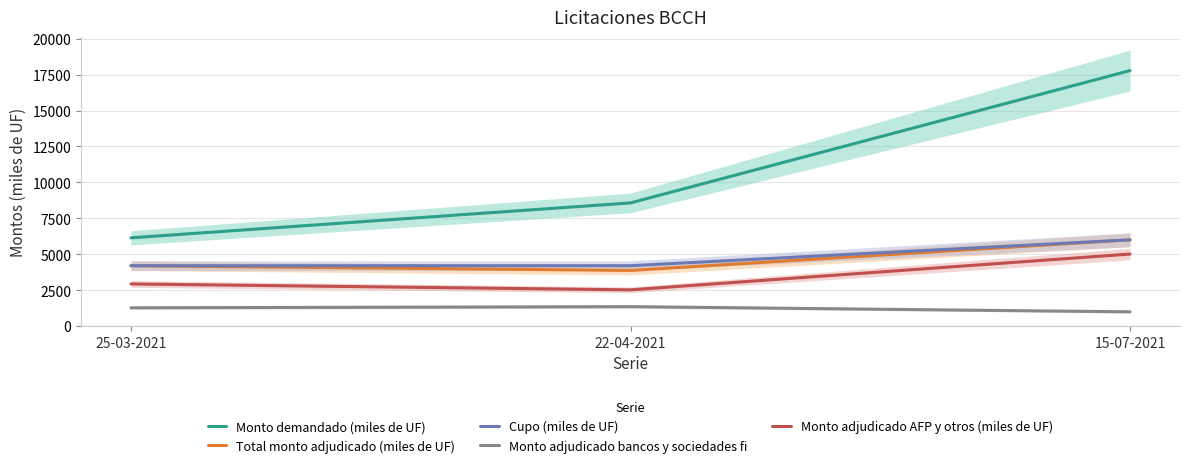

What is the minimum value shown in the chart?

990